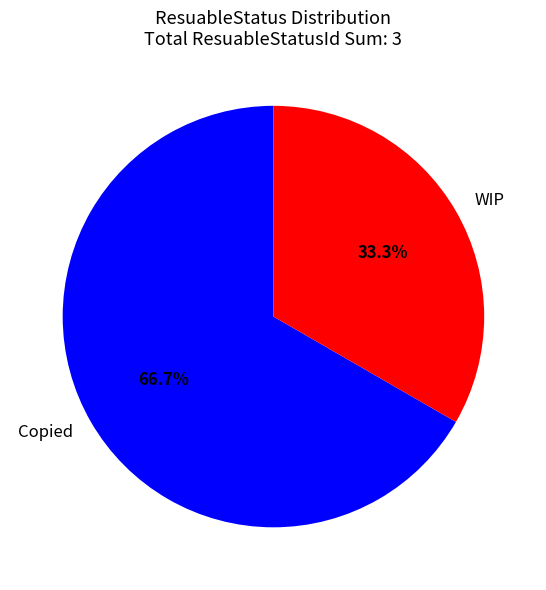

Is there any slice that represents more than half of the pie?

Yes